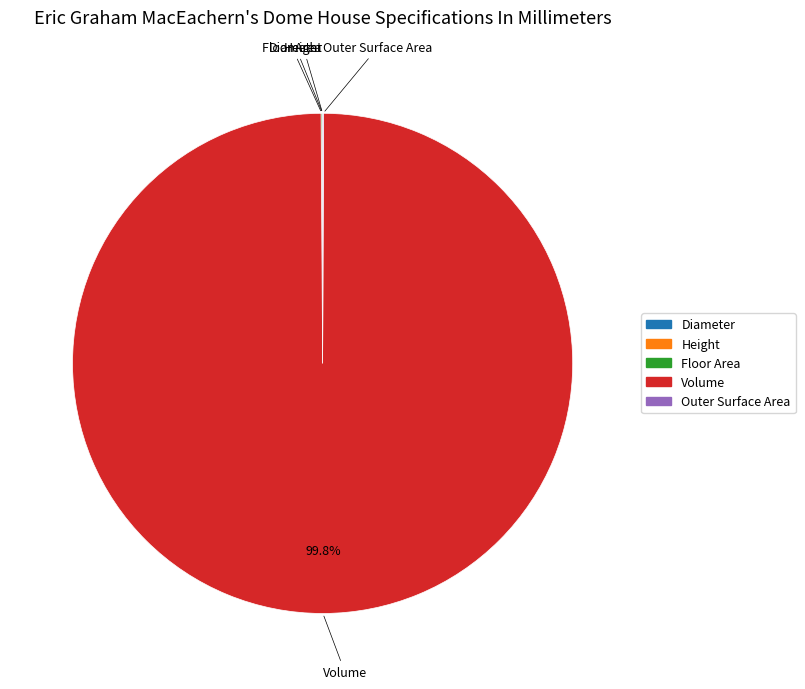

What is the largest slice in the pie chart?

Volume